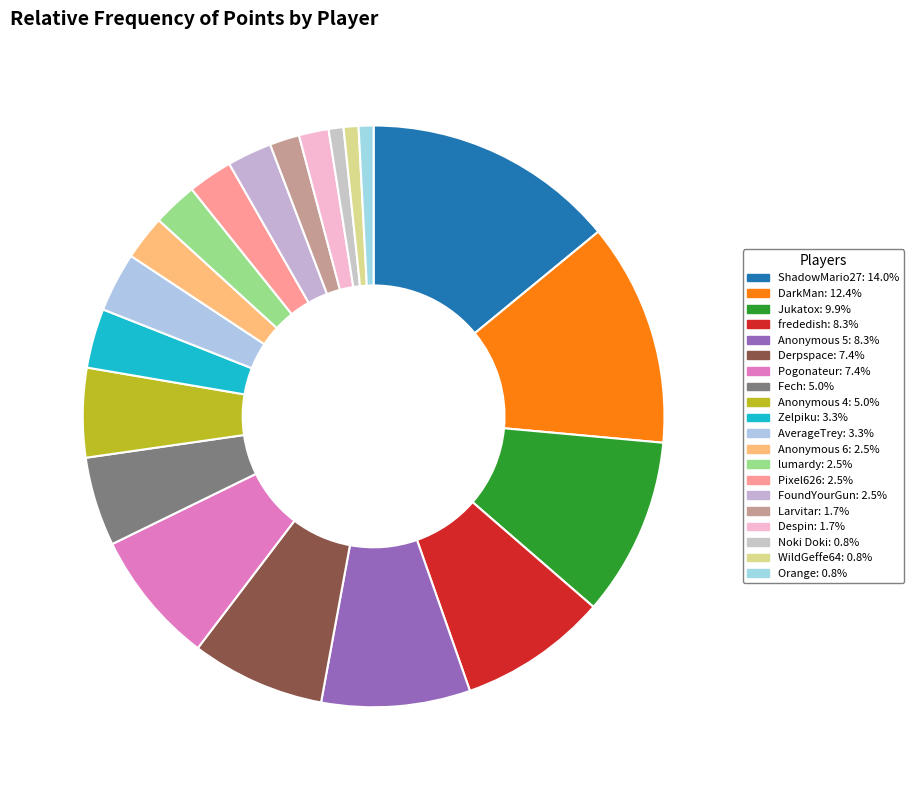

To the nearest percent, what portion does AverageTrey represent?

3%